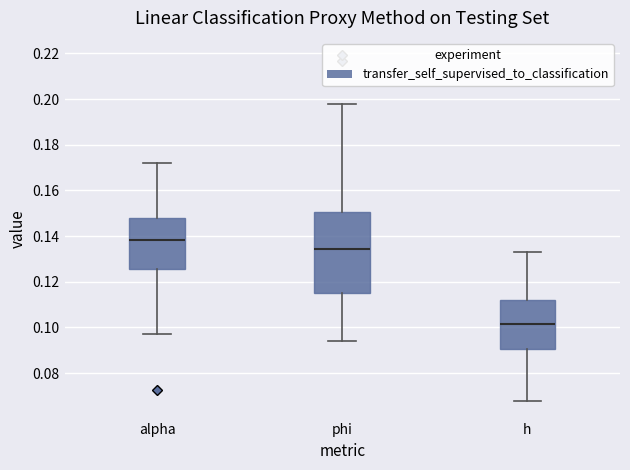

Which box's median line is the highest?

alpha